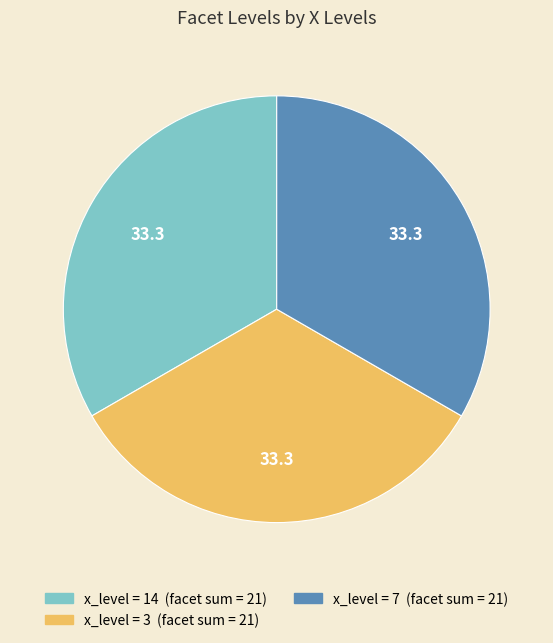

Is there a majority slice in this chart?

No